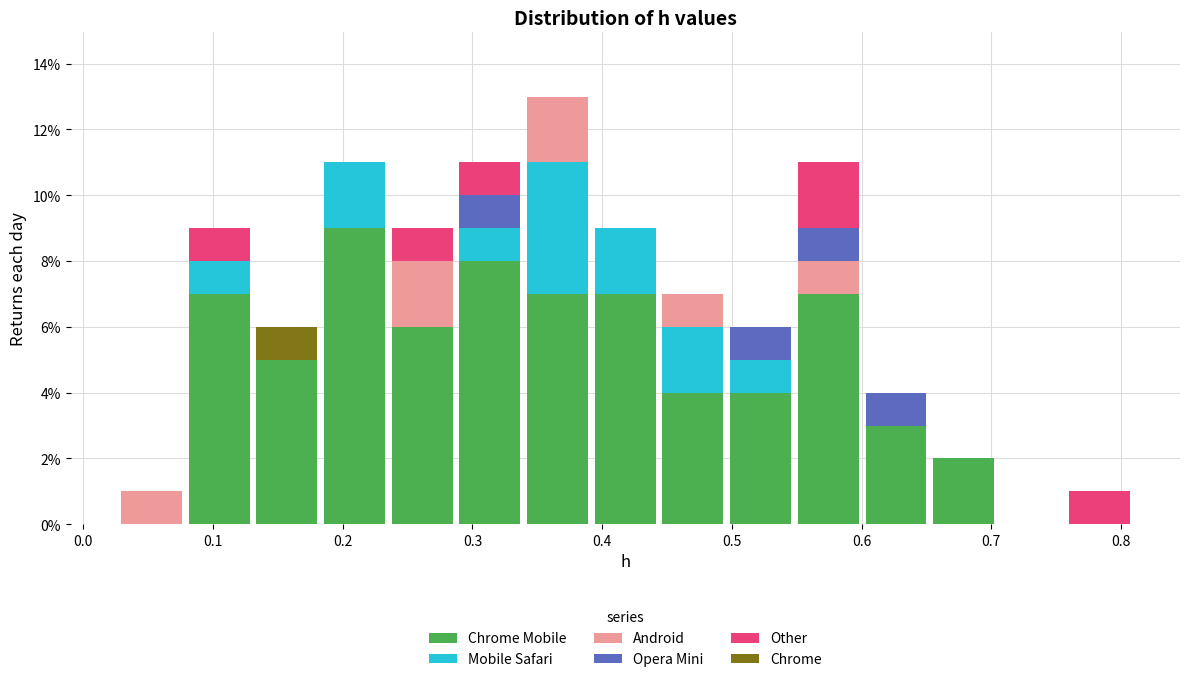

Reading left to right, transcribe this chart: for each stacked bar, give the range it covers on the x-axis and its total height. Neither the bar edges nor the heights are printed on the chart, so give them approximately, as read against the axes.

0.03 to 0.08: 1
0.08 to 0.13: 9
0.13 to 0.18: 6
0.18 to 0.24: 11
0.24 to 0.29: 9
0.29 to 0.34: 11
0.34 to 0.39: 13
0.39 to 0.44: 9
0.44 to 0.50: 7
0.50 to 0.55: 6
0.55 to 0.60: 11
0.60 to 0.65: 4
0.65 to 0.70: 2
0.70 to 0.76: 0
0.76 to 0.81: 1